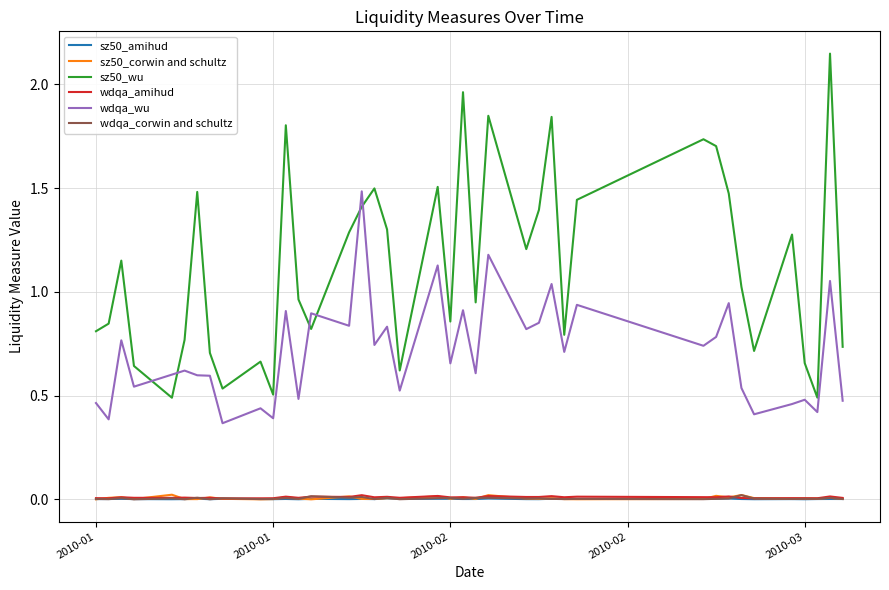

In wdqa_wu, how many points are lower than both neighbors (excluding endpoints)?

15